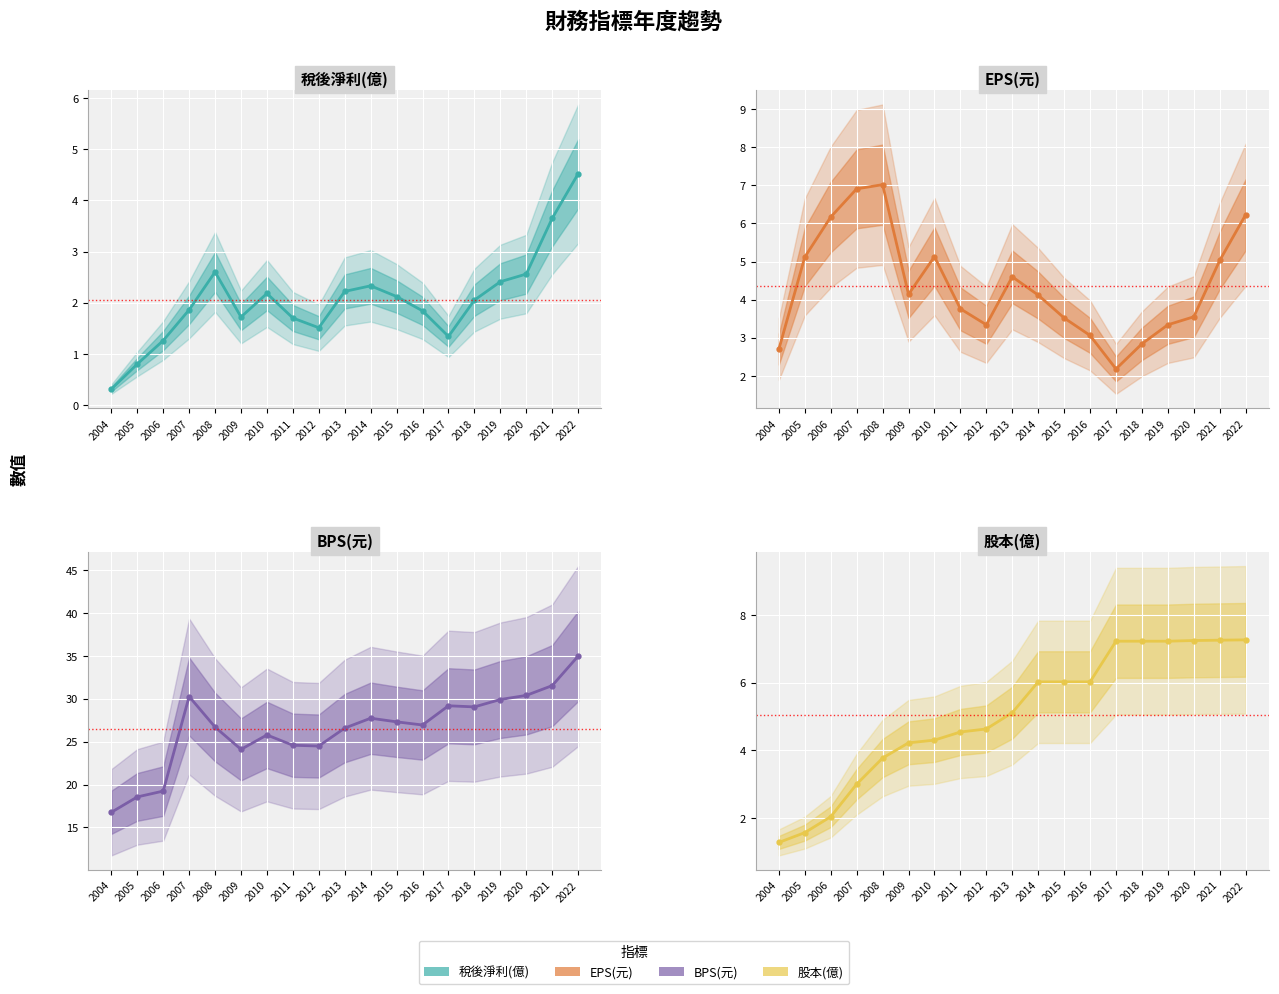

What is the sum of the EPS(元) values at 2021 and 2016?

8.1